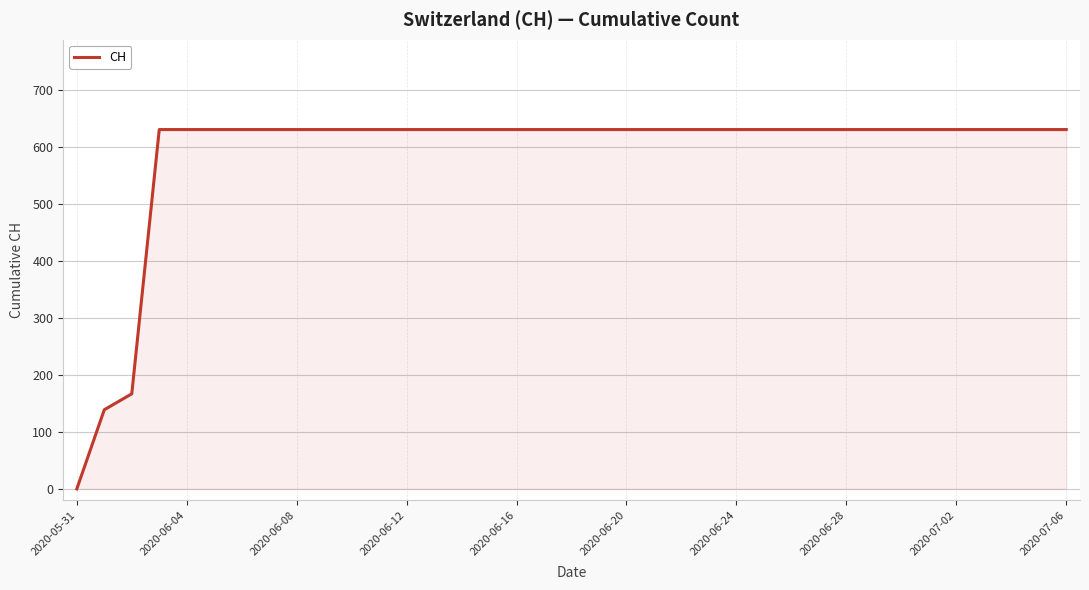

What is the maximum value shown in the chart?

631